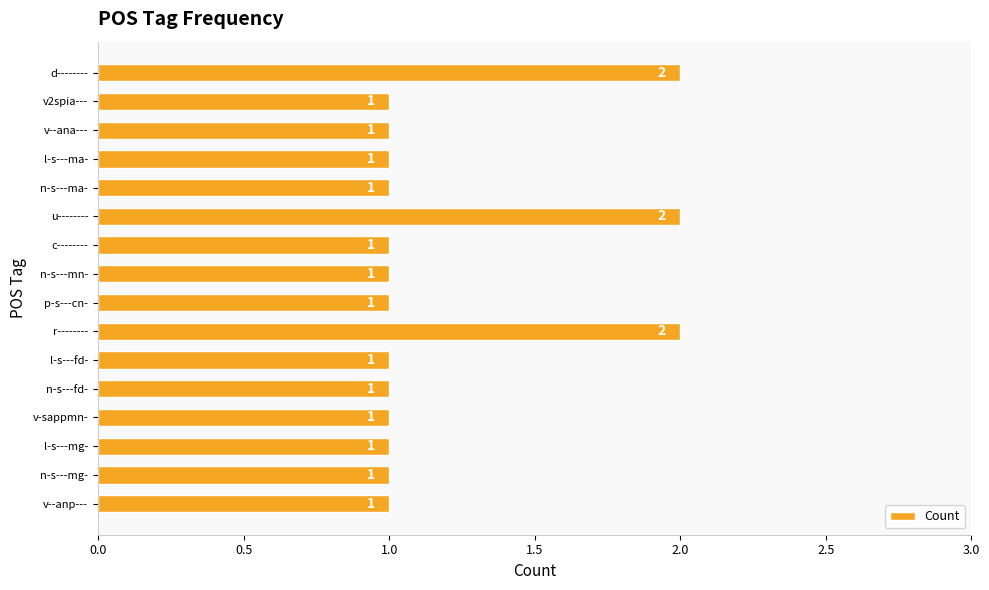

What is the label of the 13th bar from the top?

v-sappmn-